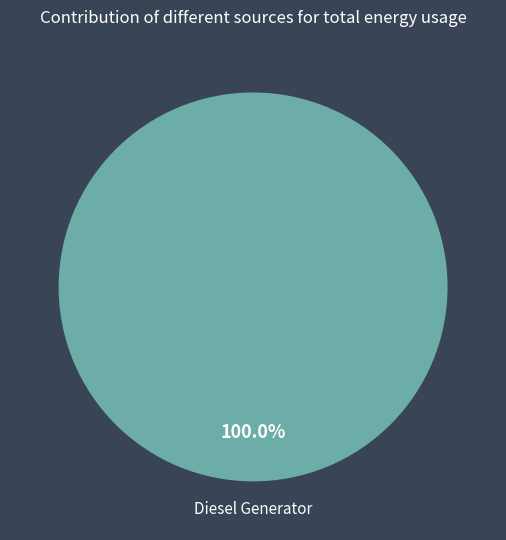

Is there a majority slice in this chart?

Yes